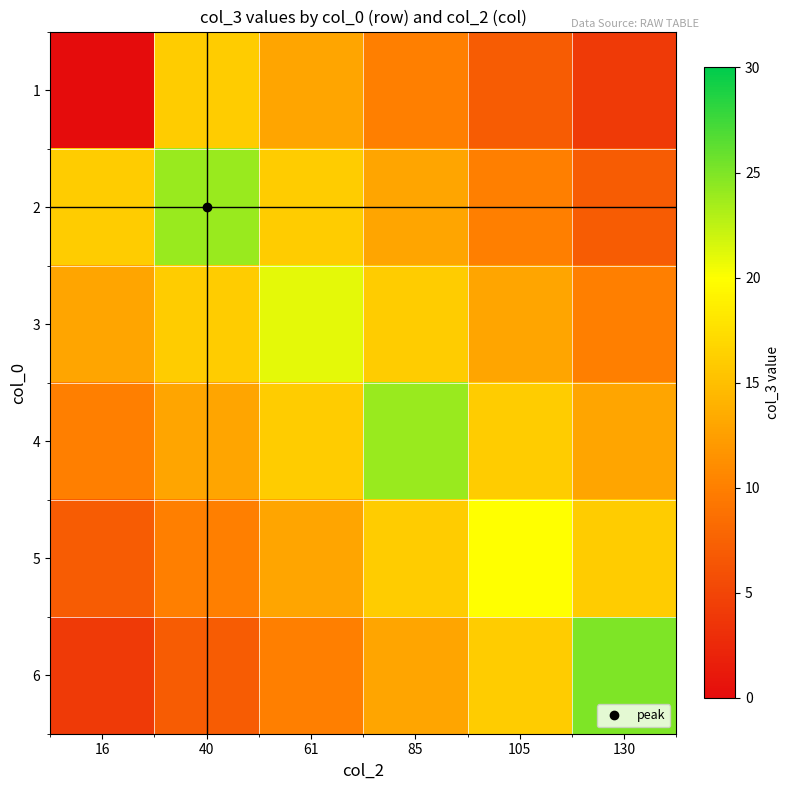

Which has a higher value, 61 or 40?

40